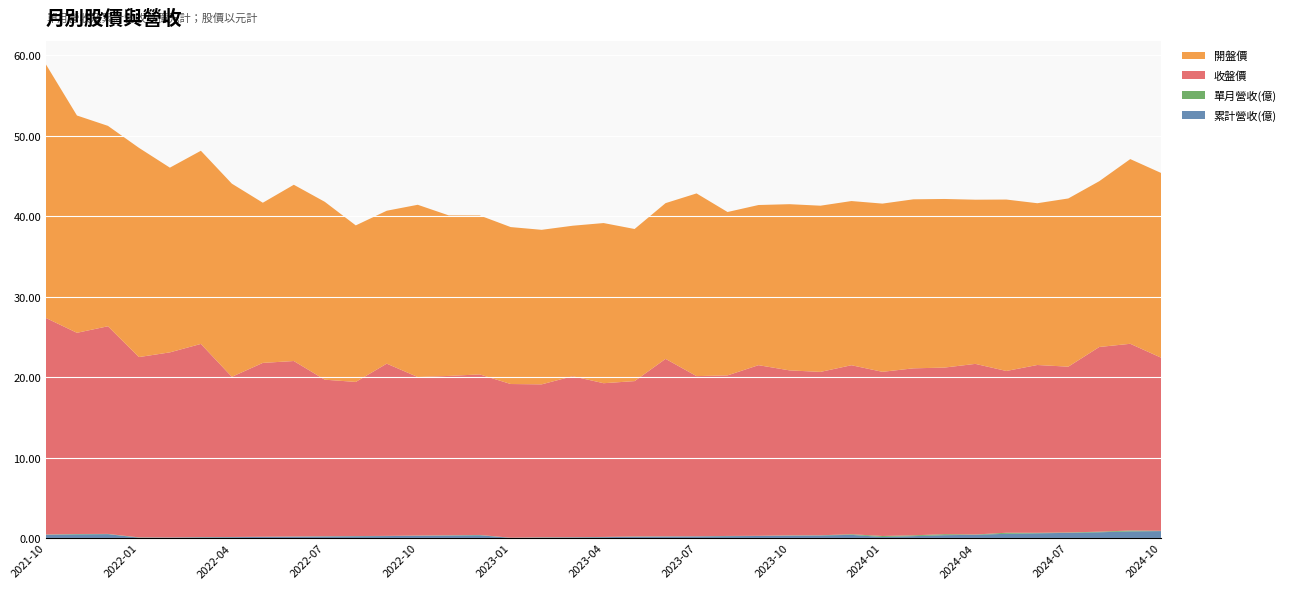

Reading right to left, list all the values displayed in this chart.

累計營收(億): 2024-10=0.9	2024-09=0.8	2024-08=0.7	2024-07=0.6	2024-06=0.6	2024-05=0.5	2024-04=0.4	2024-03=0.3	2024-02=0.2	2024-01=0.1	2023-12=0.4	2023-11=0.3	2023-10=0.3	2023-09=0.2	2023-08=0.2	2023-07=0.2	2023-06=0.2	2023-05=0.1	2023-04=0.1	2023-03=0.1	2023-02=0.1	2023-01=0.0	2022-12=0.3	2022-11=0.3	2022-10=0.3	2022-09=0.2	2022-08=0.2	2022-07=0.2	2022-06=0.2	2022-05=0.1	2022-04=0.1	2022-03=0.1	2022-02=0.1	2022-01=0.0	2021-12=0.5	2021-11=0.4	2021-10=0.4
單月營收(億): 2024-10=0.0	2024-09=0.1	2024-08=0.1	2024-07=0.1	2024-06=0.1	2024-05=0.1	2024-04=0.0	2024-03=0.1	2024-02=0.1	2024-01=0.1	2023-12=0.1	2023-11=0.0	2023-10=0.0	2023-09=0.0	2023-08=0.0	2023-07=0.0	2023-06=0.0	2023-05=0.0	2023-04=0.0	2023-03=0.0	2023-02=0.0	2023-01=0.0	2022-12=0.0	2022-11=0.0	2022-10=0.0	2022-09=0.0	2022-08=0.0	2022-07=0.0	2022-06=0.0	2022-05=0.0	2022-04=0.0	2022-03=0.0	2022-02=0.0	2022-01=0.0	2021-12=0.0	2021-11=0.0	2021-10=0.0
收盤價: 2024-10=21.5	2024-09=23.2	2024-08=22.9	2024-07=20.6	2024-06=20.9	2024-05=20.1	2024-04=21.2	2024-03=20.7	2024-02=20.8	2024-01=20.4	2023-12=21.0	2023-11=20.3	2023-10=20.5	2023-09=21.2	2023-08=19.9	2023-07=19.9	2023-06=22.1	2023-05=19.3	2023-04=19.1	2023-03=20.0	2023-02=19.0	2023-01=19.1	2022-12=19.9	2022-11=19.8	2022-10=19.7	2022-09=21.4	2022-08=19.1	2022-07=19.4	2022-06=21.8	2022-05=21.6	2022-04=19.9	2022-03=24.0	2022-02=23.0	2022-01=22.4	2021-12=25.8	2021-11=25.0	2021-10=26.9
開盤價: 2024-10=22.9	2024-09=22.9	2024-08=20.6	2024-07=20.9	2024-06=20.1	2024-05=21.3	2024-04=20.4	2024-03=20.9	2024-02=21.0	2024-01=20.9	2023-12=20.4	2023-11=20.6	2023-10=20.6	2023-09=19.9	2023-08=20.3	2023-07=22.7	2023-06=19.4	2023-05=18.9	2023-04=19.9	2023-03=18.7	2023-02=19.2	2023-01=19.5	2022-12=19.8	2022-11=19.9	2022-10=21.4	2022-09=19.0	2022-08=19.4	2022-07=22.1	2022-06=21.9	2022-05=19.9	2022-04=24.0	2022-03=24.0	2022-02=22.9	2022-01=26.0	2021-12=24.9	2021-11=27.0	2021-10=31.5